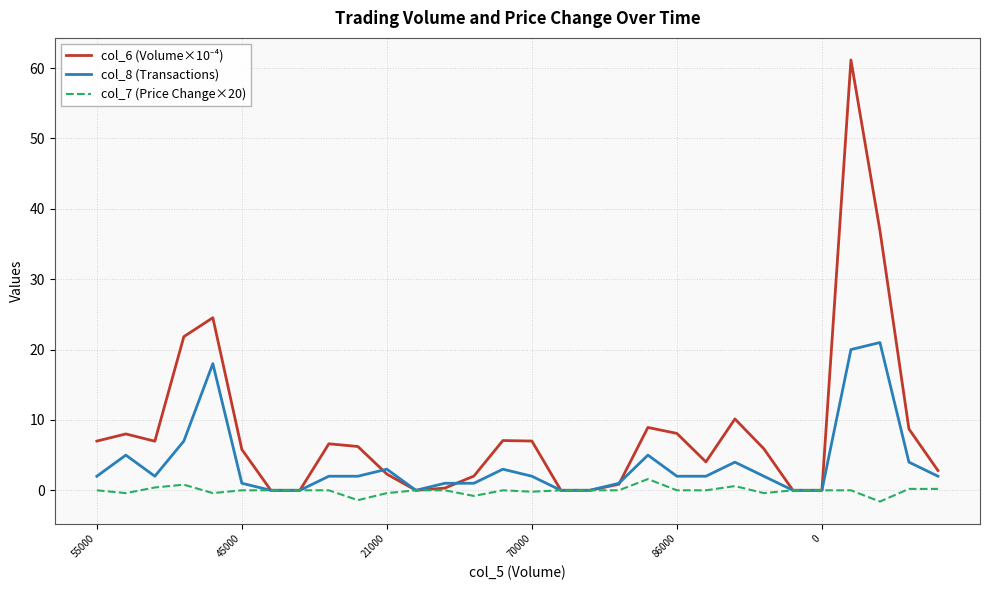

What is the maximum value for col_7 (Price Change×20)?

1.6